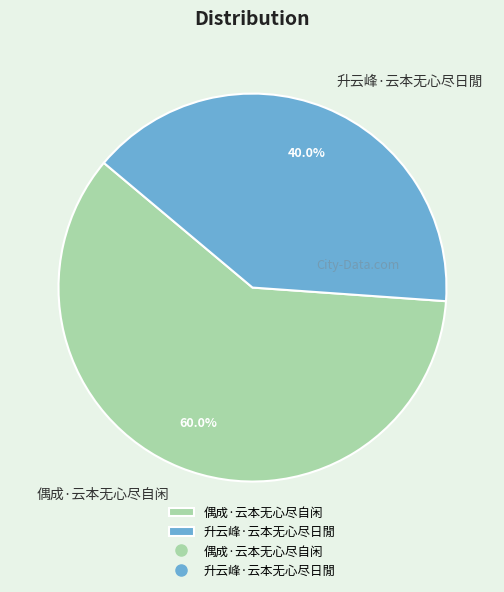

Which category has the biggest portion of the pie?

偶成·云本无心尽自闲